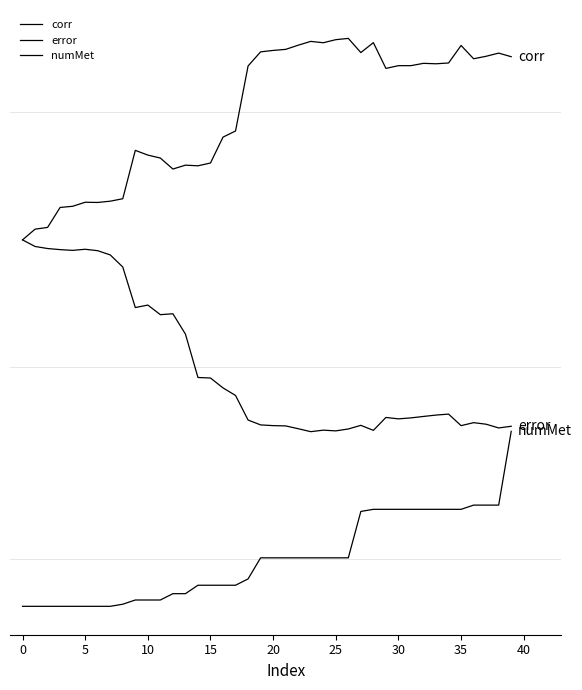

What is the value of the corr point at the 29th from the left?

2.5